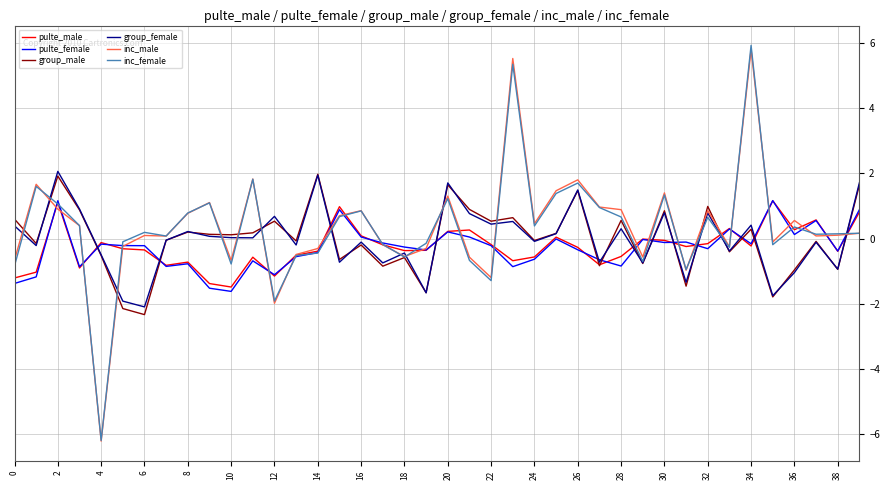

What is the minimum value for inc_male?

-6.2